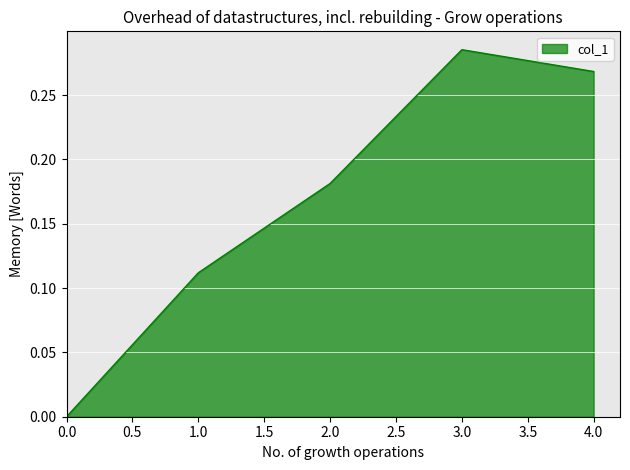

What is the sum of the values at 3.0 and 1.0?

0.4